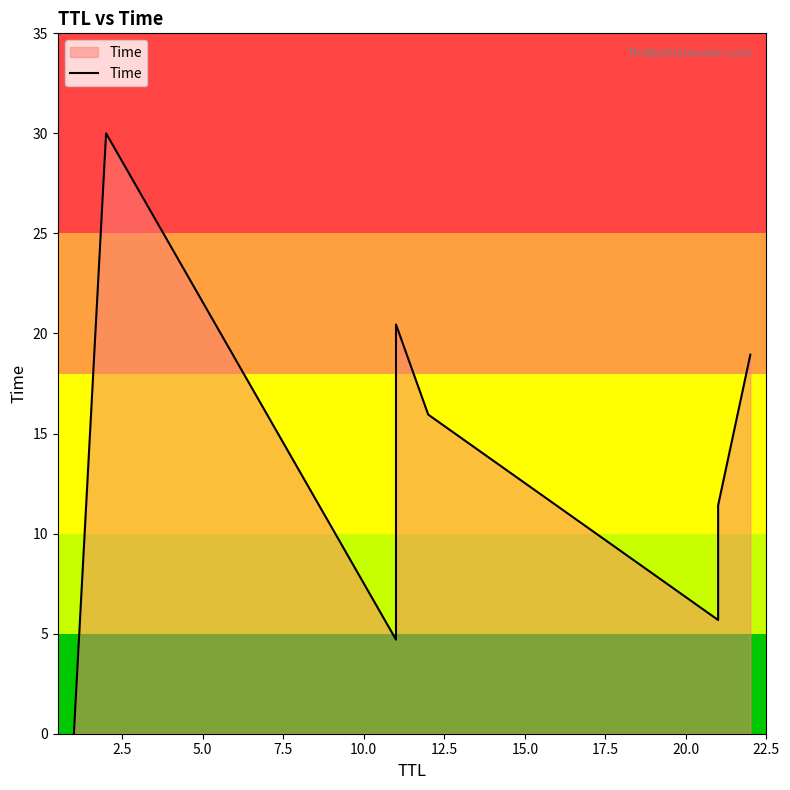

How many points are lower than both their immediate neighbors (excluding endpoints)?

2